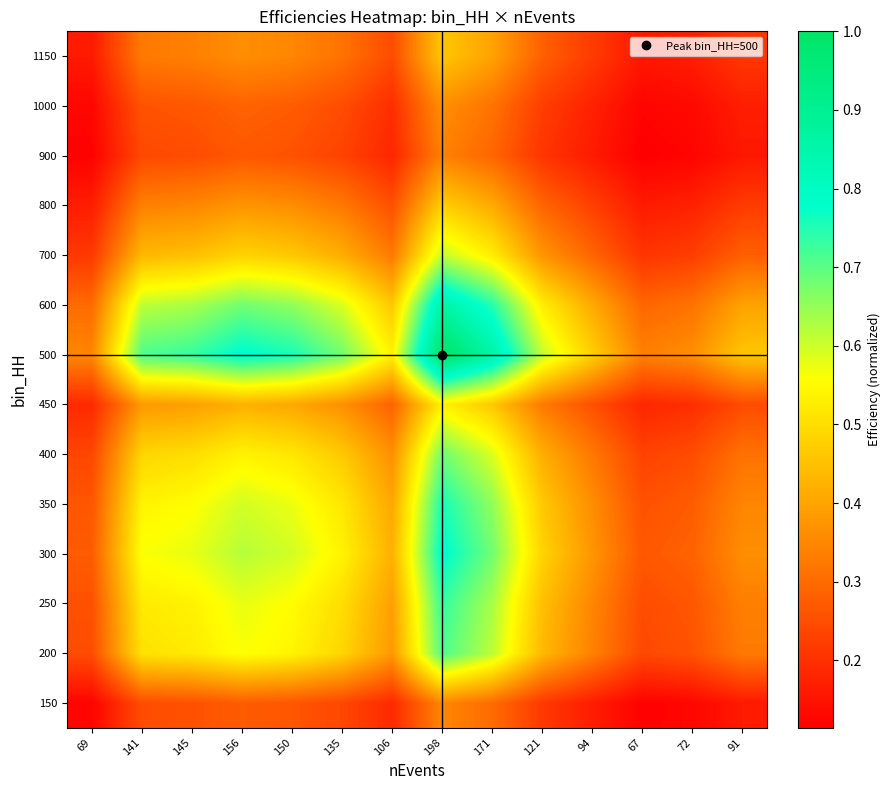

At 150, list the series in order from largest to smallest.

500, 600, 300, 350, 250, 200, 400, 700, 450, 800, 1150, 1000, 150, 900